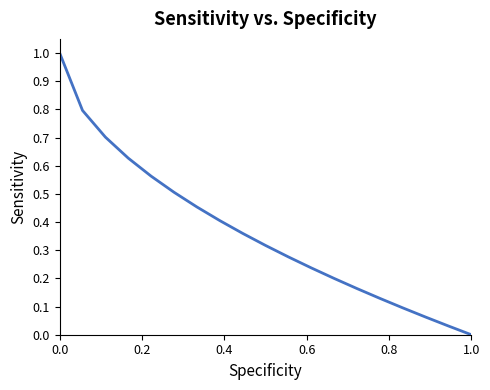

What is the maximum value shown in the chart?

1.0